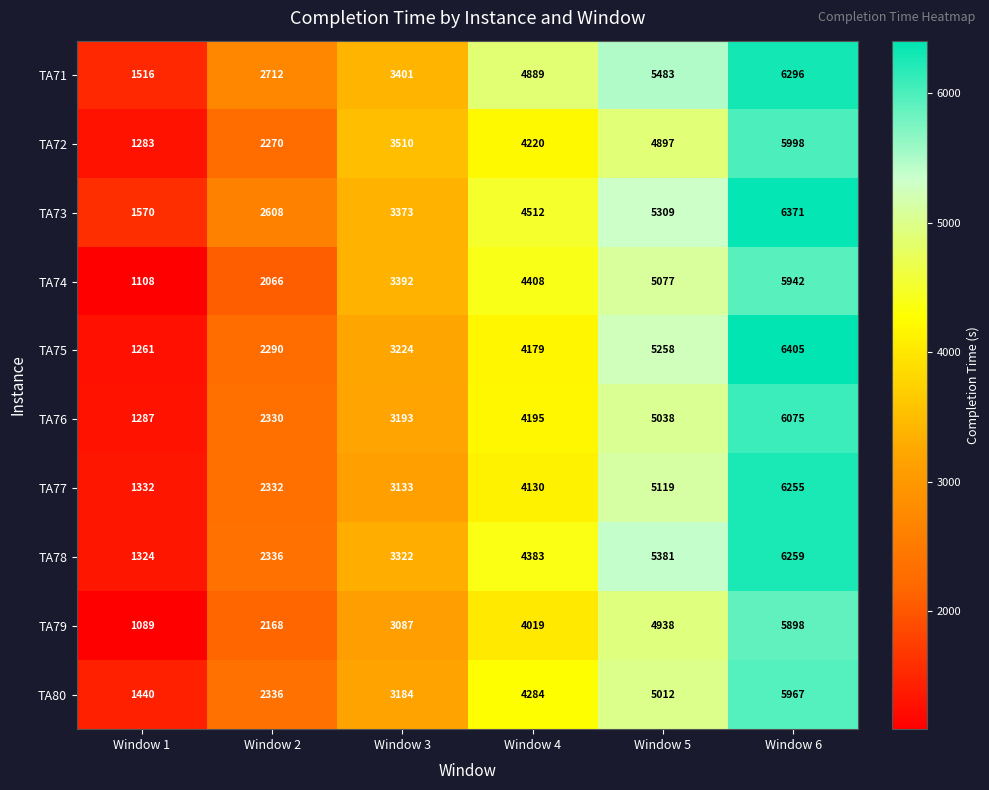

What is the difference between the TA71 values at Window 3 and Window 4?

1488